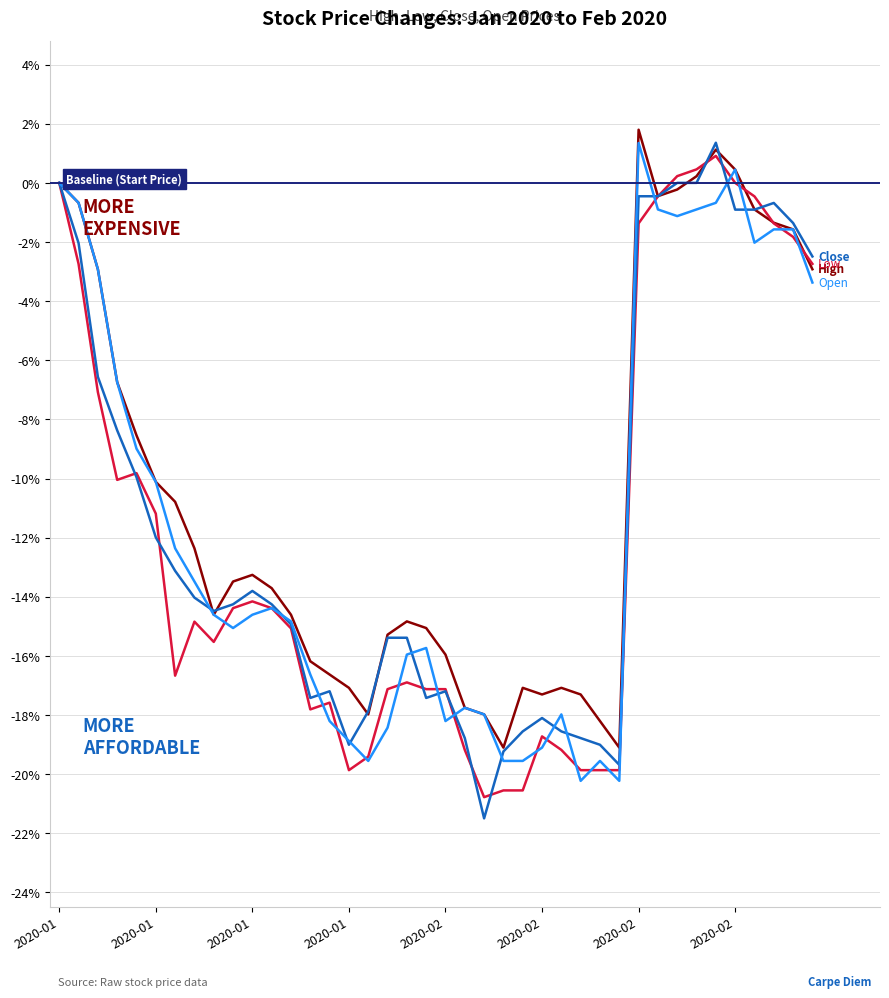

What is the greatest value displayed?

1.8